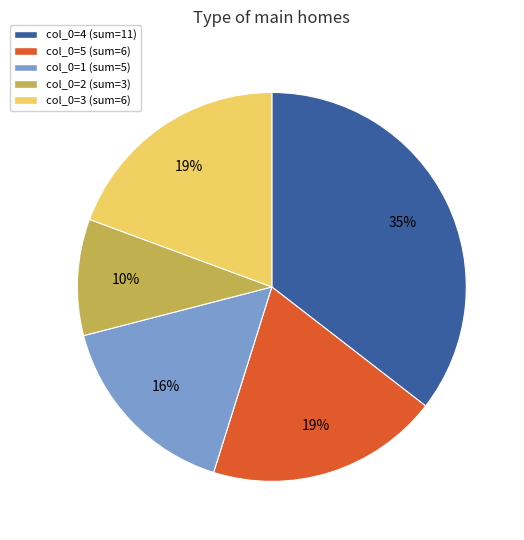

To the nearest percent, what is the average slice percentage?

20%